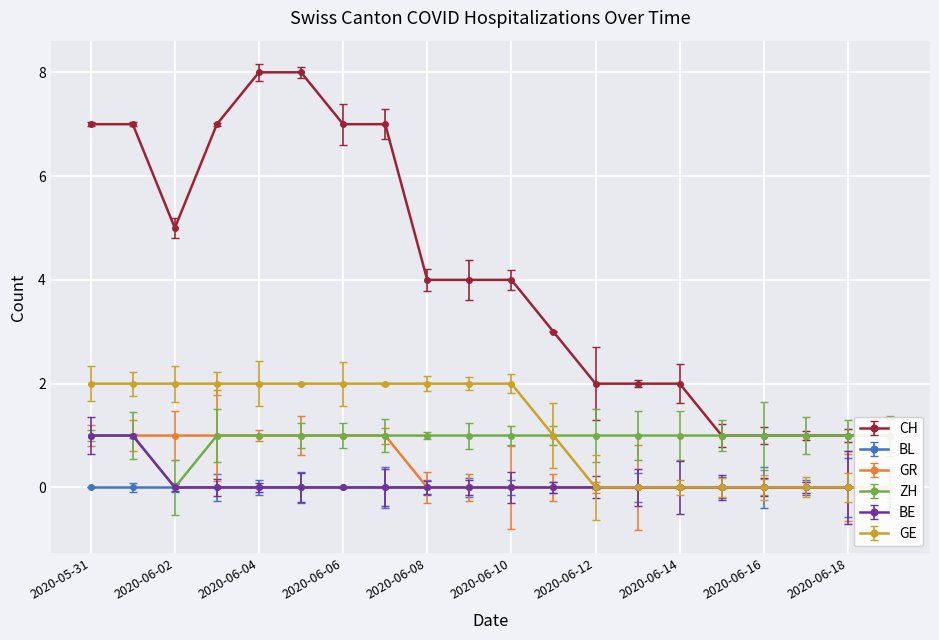

True or false: CH and BE intersect in this chart.

False